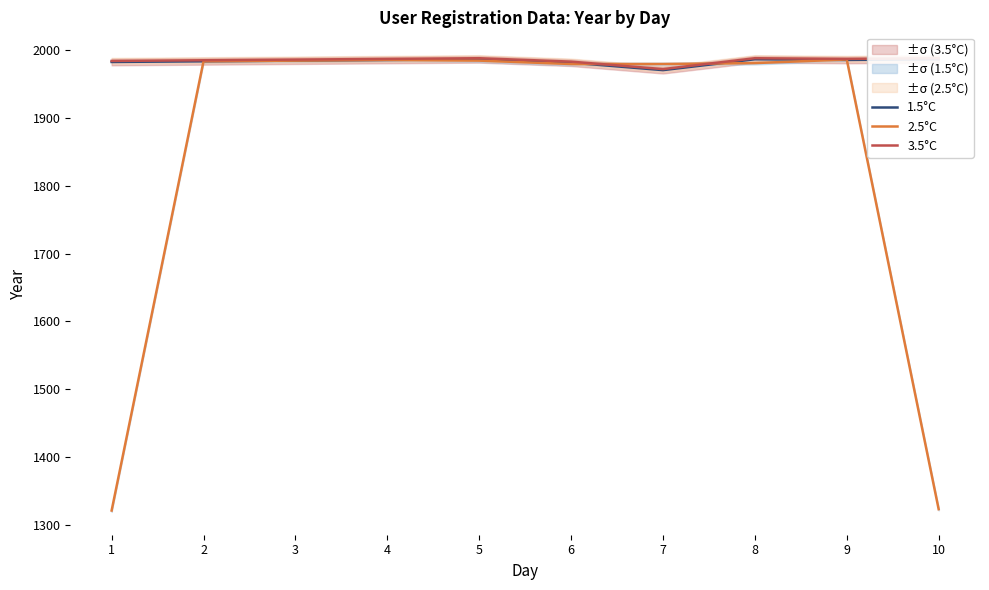

How many interior local peaks does the 1.5°C series have?

2